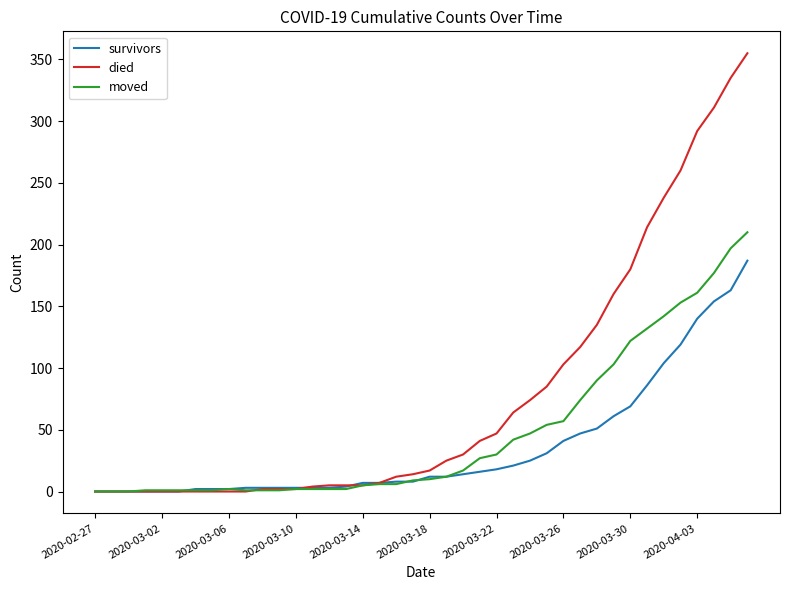

How many distinct data groups are displayed?

3